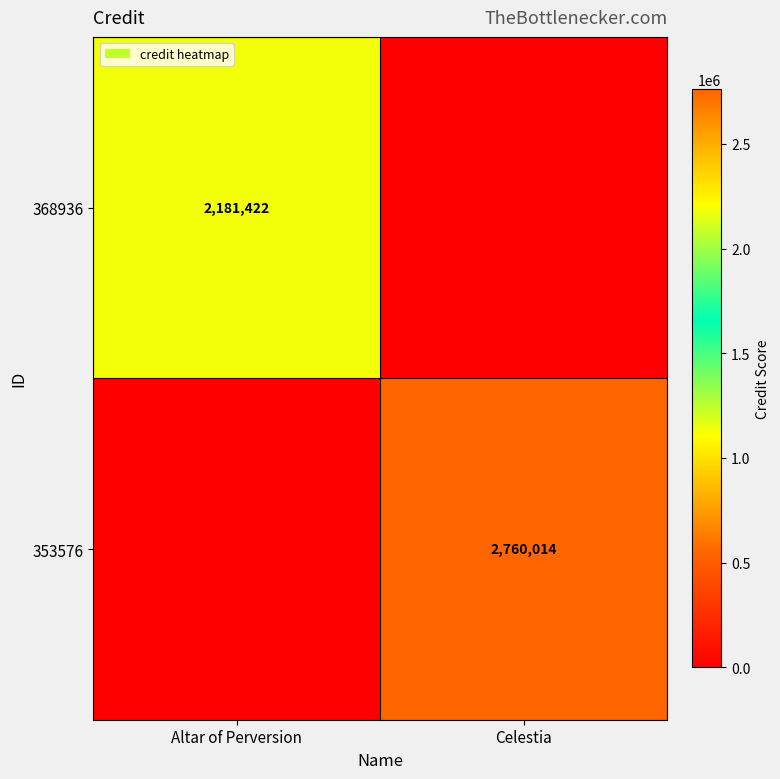

What is the total value across all series at Celestia?

2760014